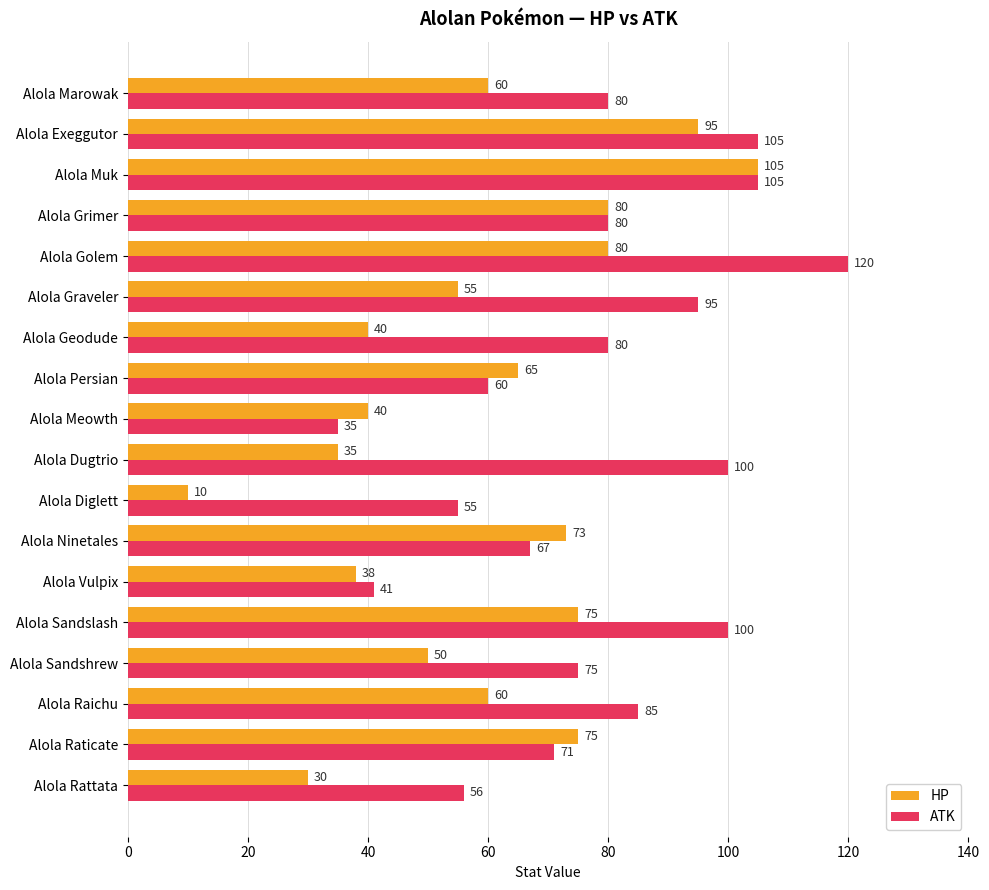

What is the difference between the ATK values at Alola Geodude and Alola Diglett?

25